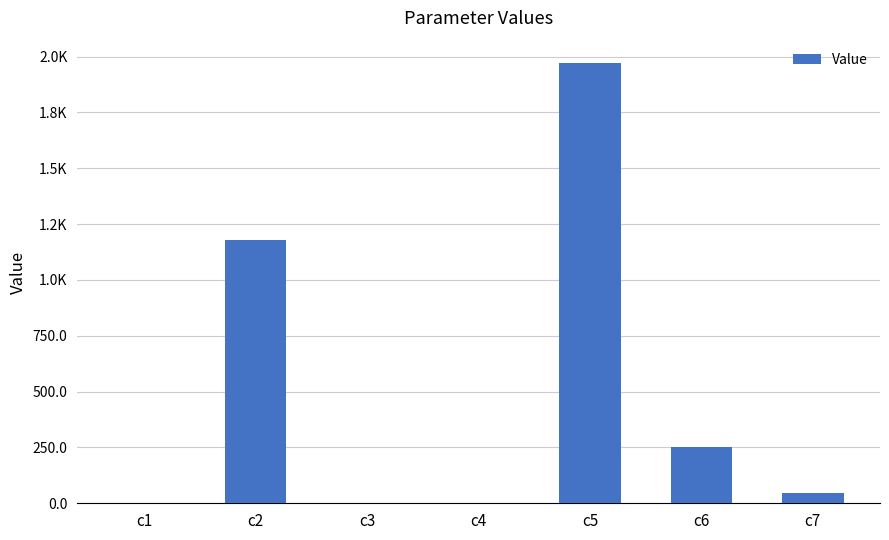

Are the bars horizontal?

No